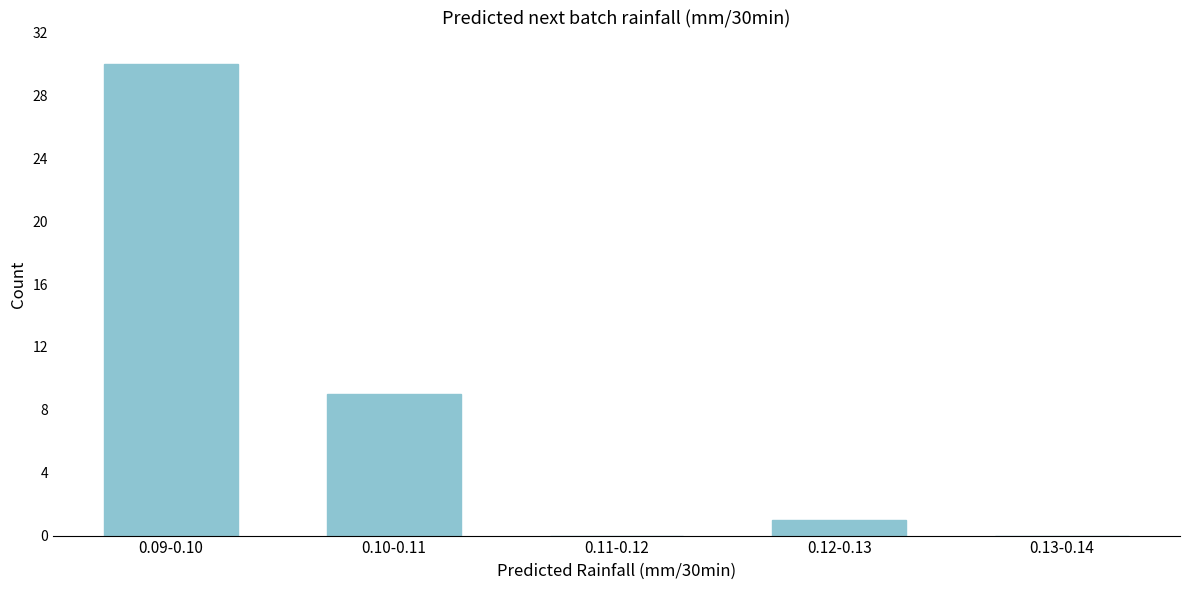

Reading left to right, transcribe all the data shown in this chart.

0.09-0.10=30	0.10-0.11=9	0.11-0.12=0	0.12-0.13=1	0.13-0.14=0